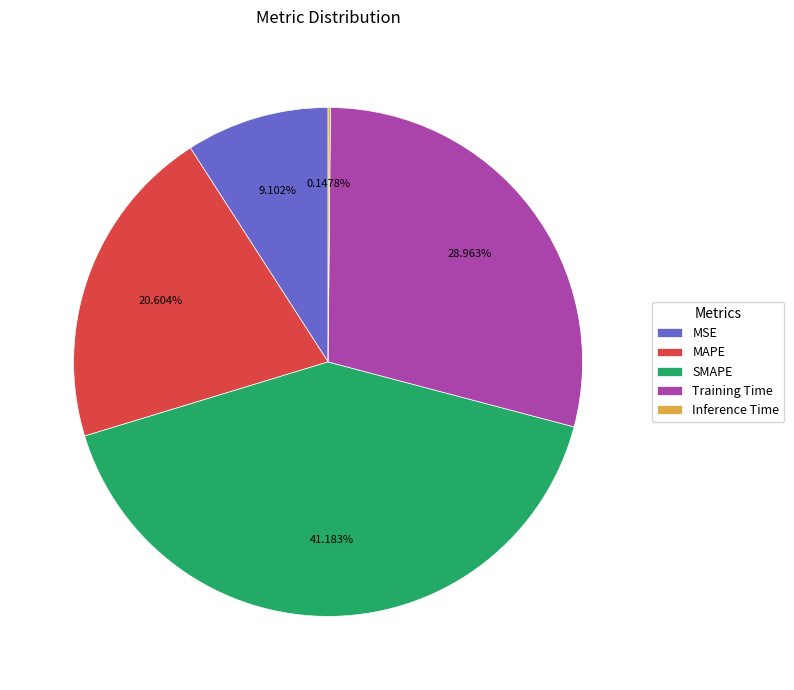

Which category has the biggest portion of the pie?

SMAPE